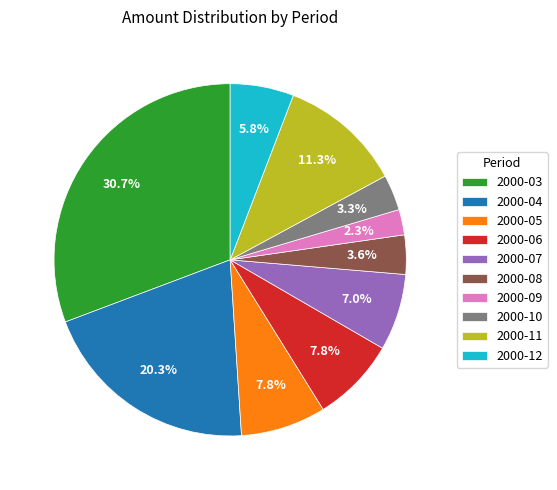

Between 2000-12 and 2000-05, which is larger?

2000-05